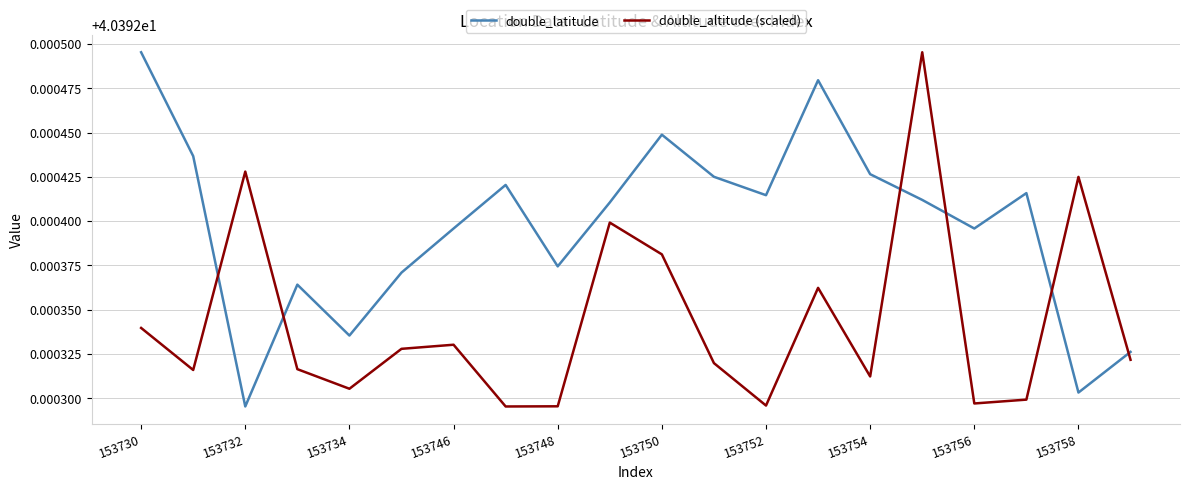

Which series has the largest total across all categories?

double_latitude